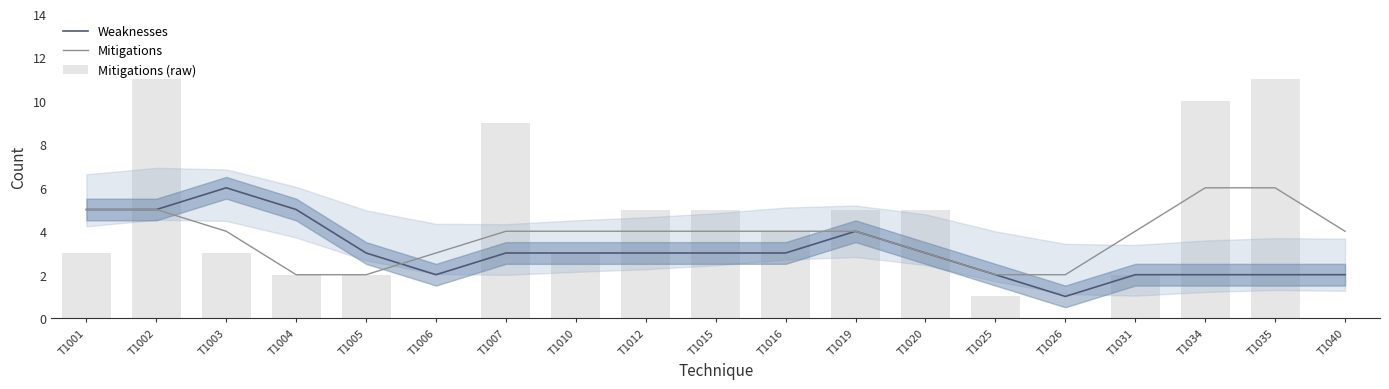

What is the total value across all series at T1035?

19